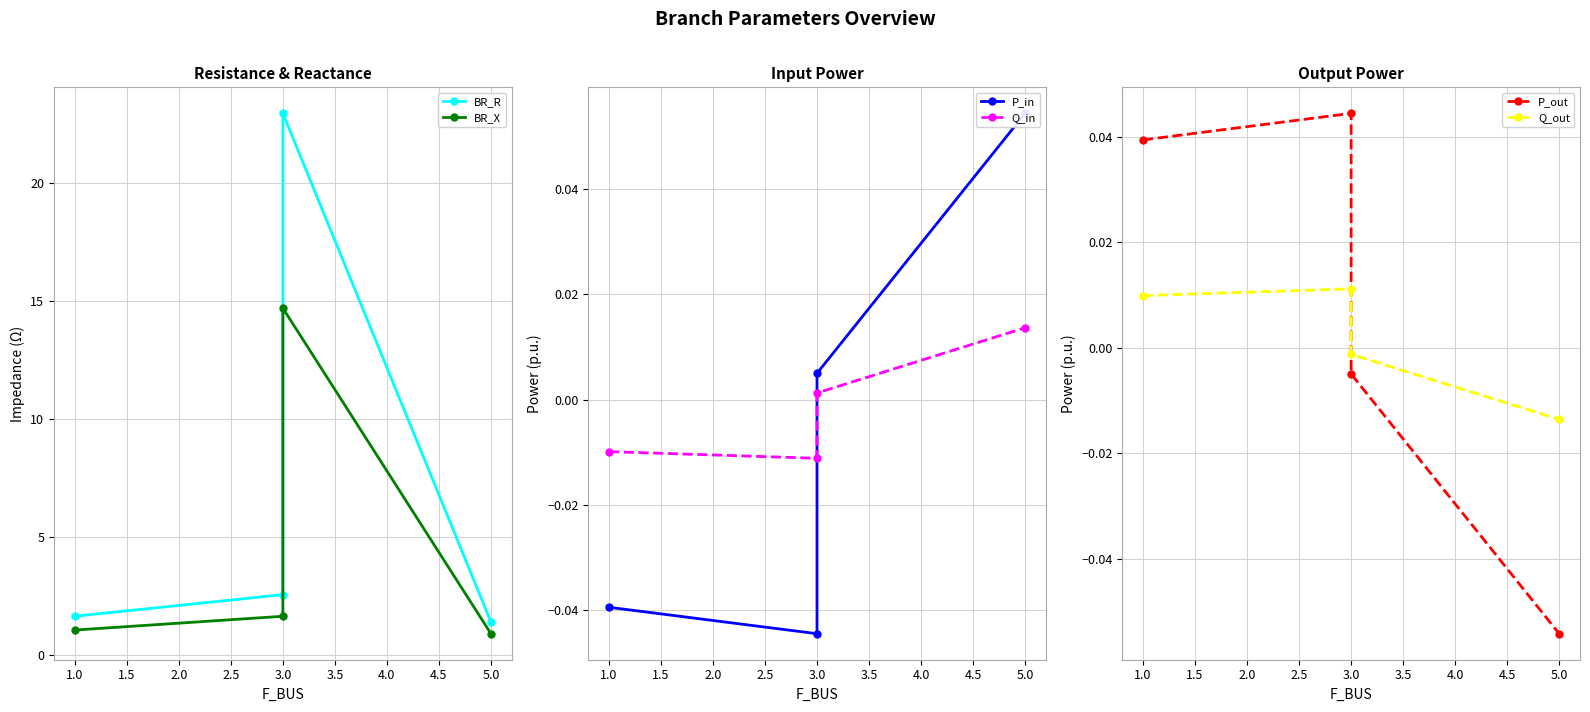

True or false: P_in has more than 0 points higher than both neighbors.

False